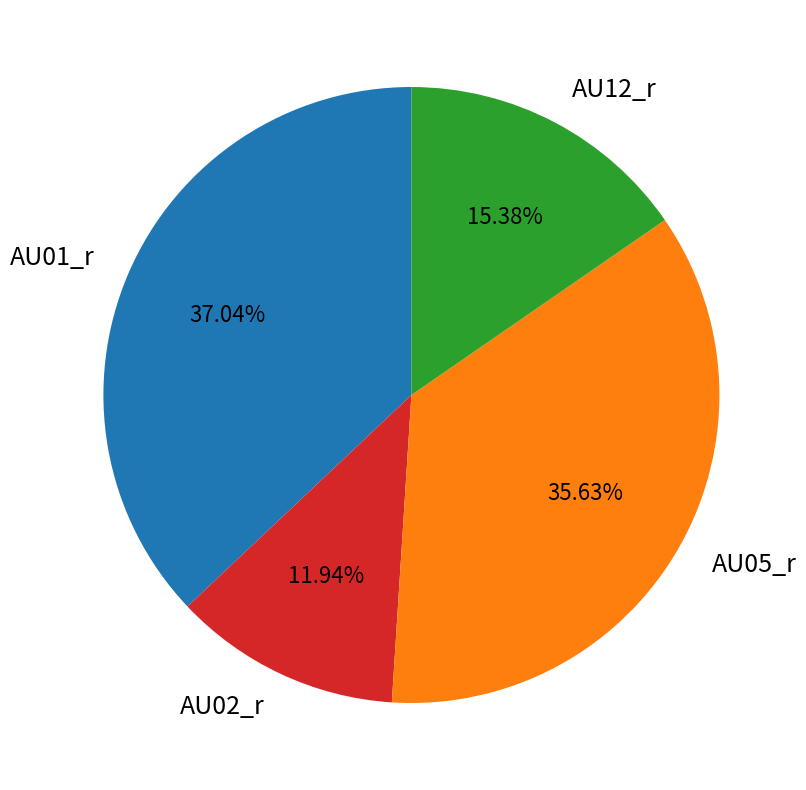

Do AU01_r and AU05_r together represent more than half of the pie?

Yes